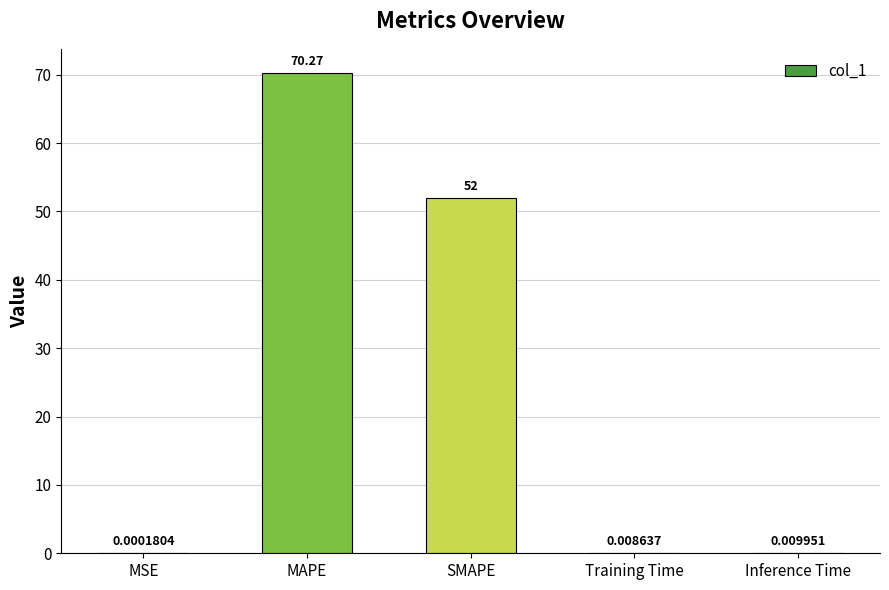

At which label is the value closest to 35?

SMAPE